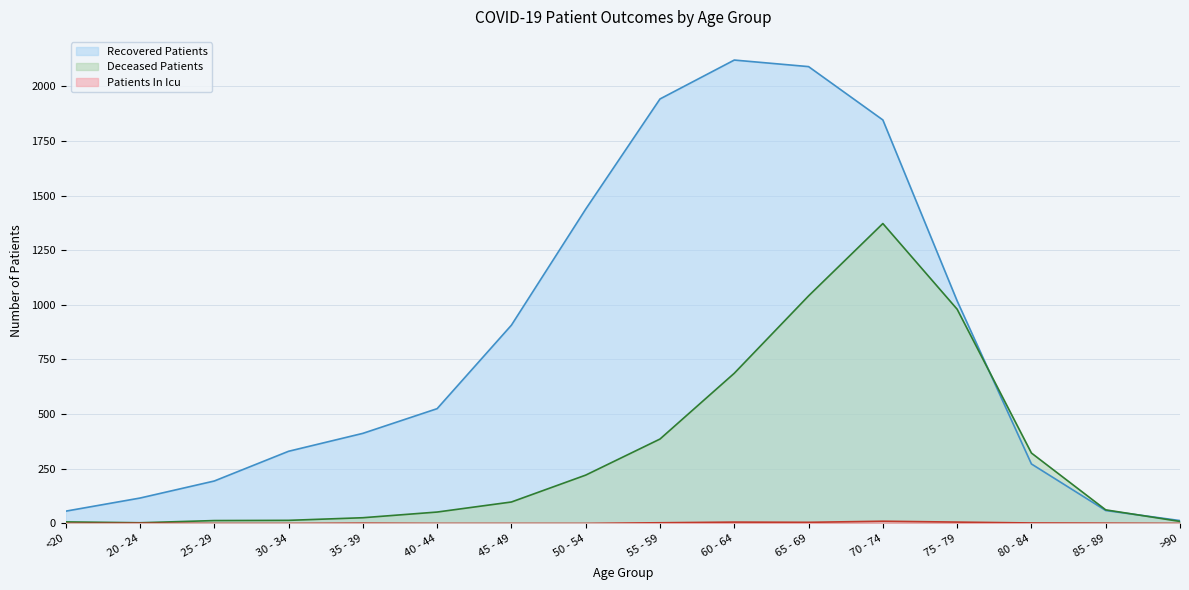

How many lines are shown in the chart?

3